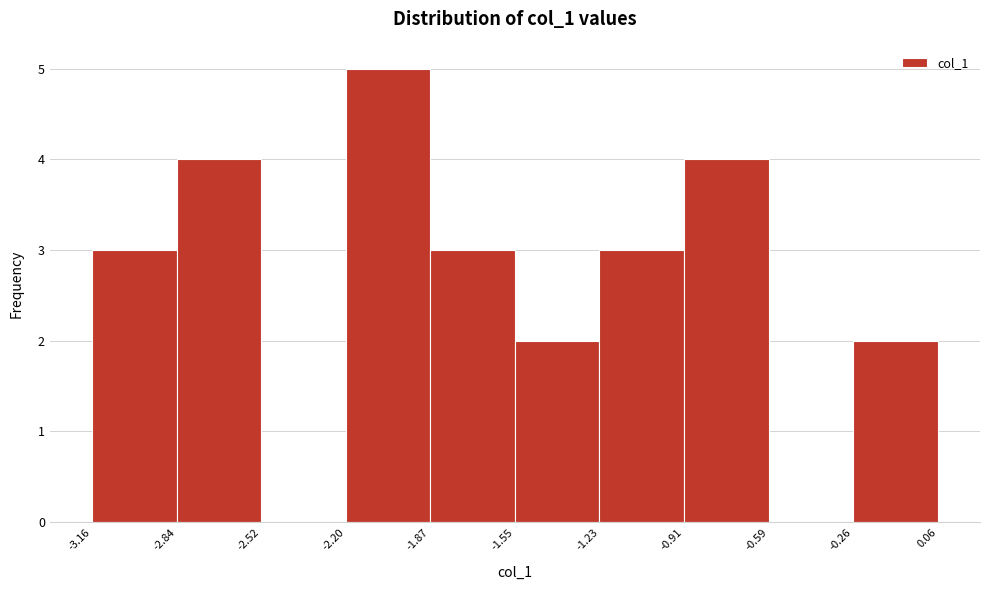

Reading left to right, list every bar in this chart as the range it spans on the x-axis followed by its height. The values are not printed on the chart, so give them approximately, as read against the axis.

-3.16 to -2.84: 3
-2.84 to -2.52: 4
-2.52 to -2.20: 0
-2.20 to -1.87: 5
-1.87 to -1.55: 3
-1.55 to -1.23: 2
-1.23 to -0.91: 3
-0.91 to -0.59: 4
-0.59 to -0.26: 0
-0.26 to 0.06: 2